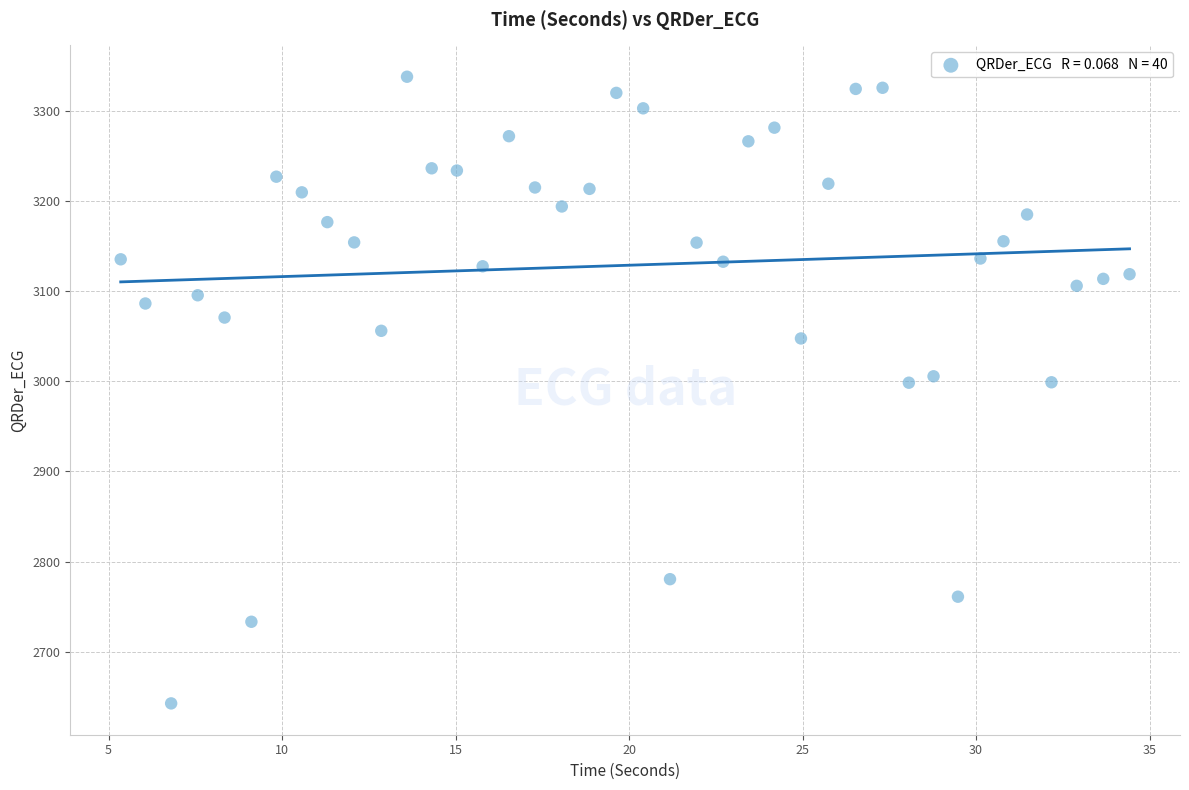

What is the range of Y values (max minus min)?

695.6